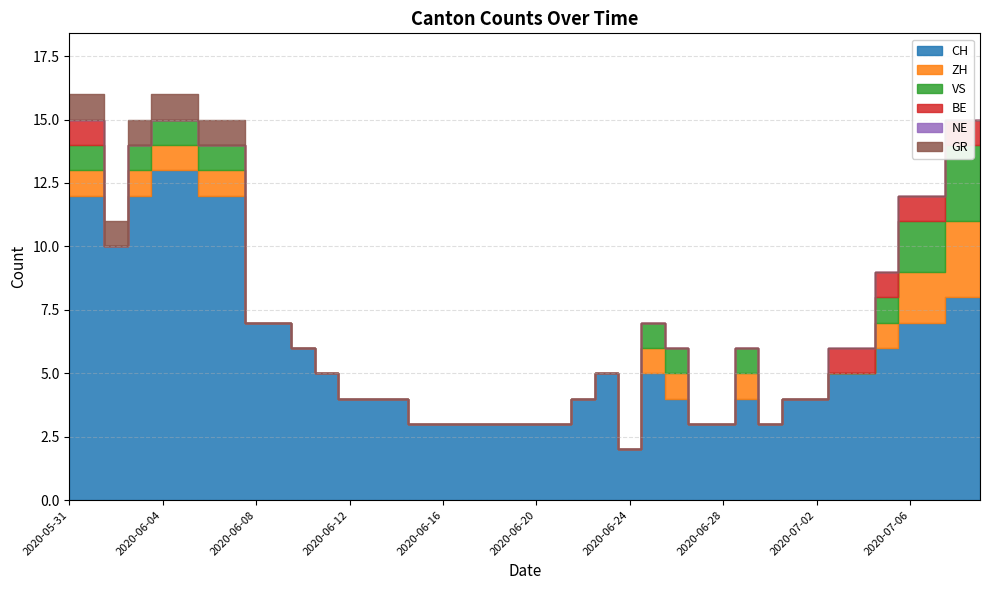

At 2020-06-29, list the series in order from smallest to largest.

BE, NE, GR, ZH, VS, CH